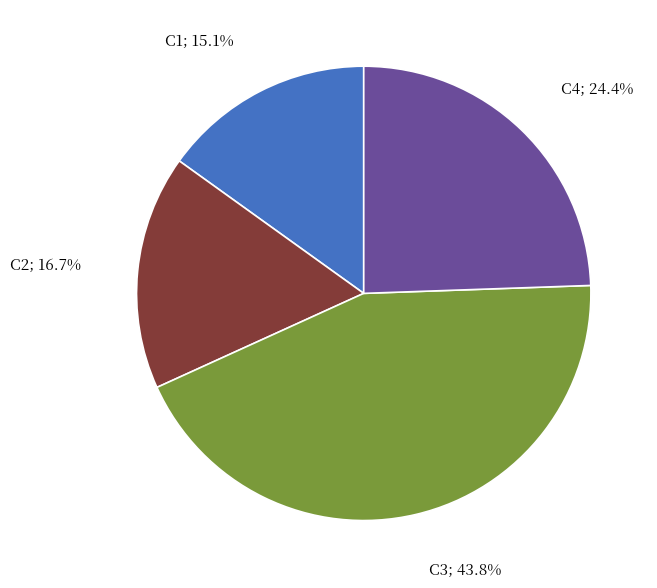

Is there a majority slice in this chart?

No